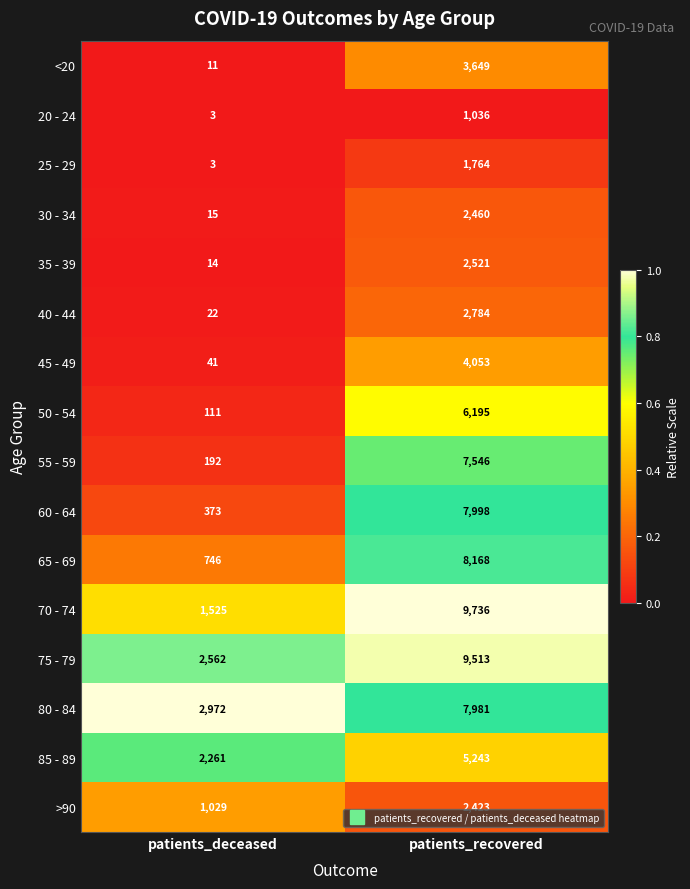

What is the spread (max minus min) of values at patients_deceased?

2969